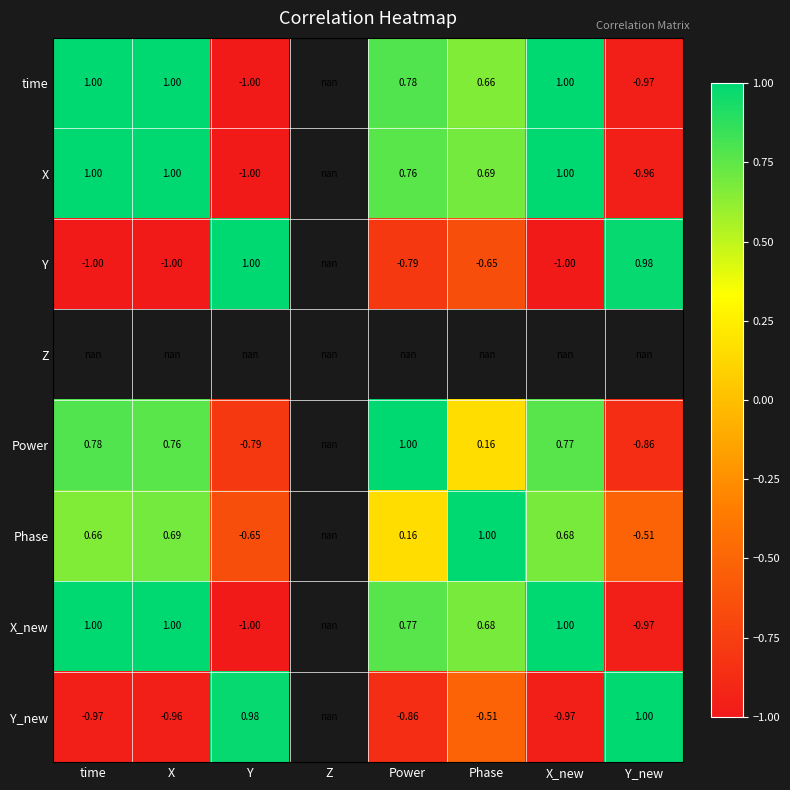

Which series has the largest range (max minus min)?

X_new